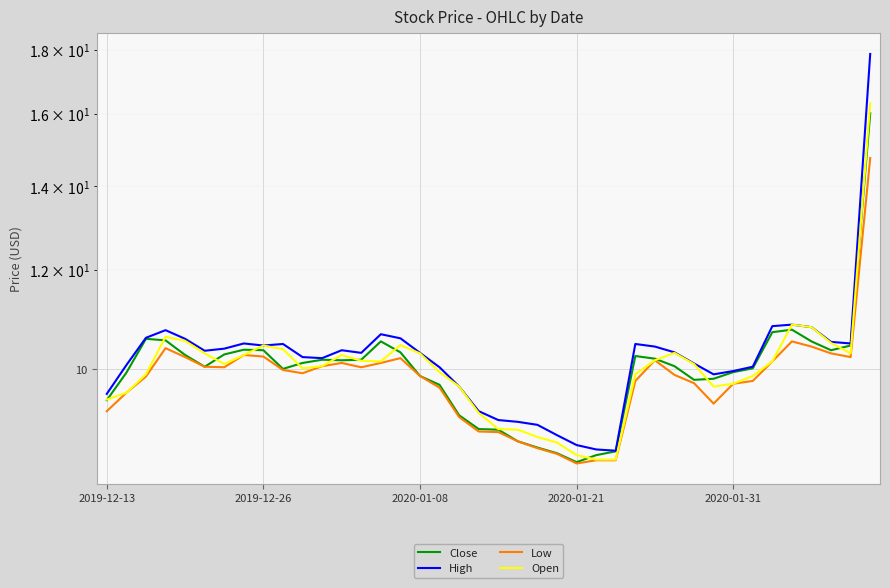

Which has a higher value, 16 or 34?

34